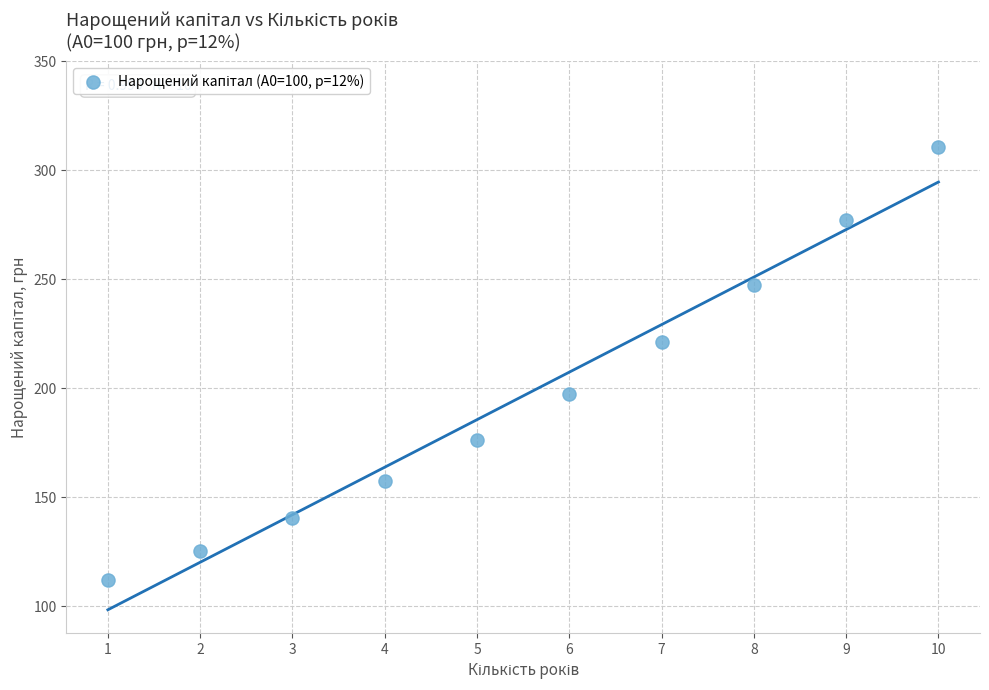

What Y value in the scatter plot is closest to 211?

221.1